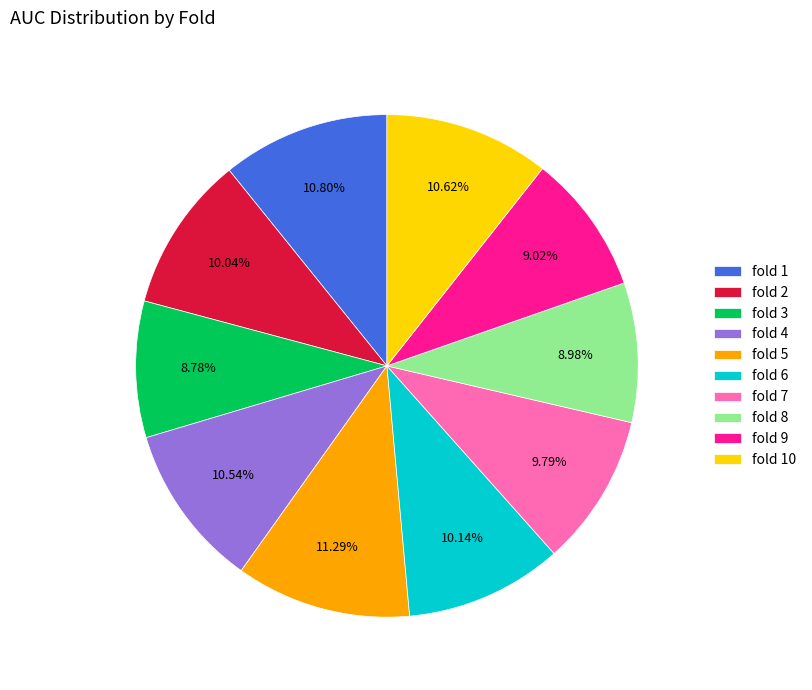

How many segments does this pie chart have?

10